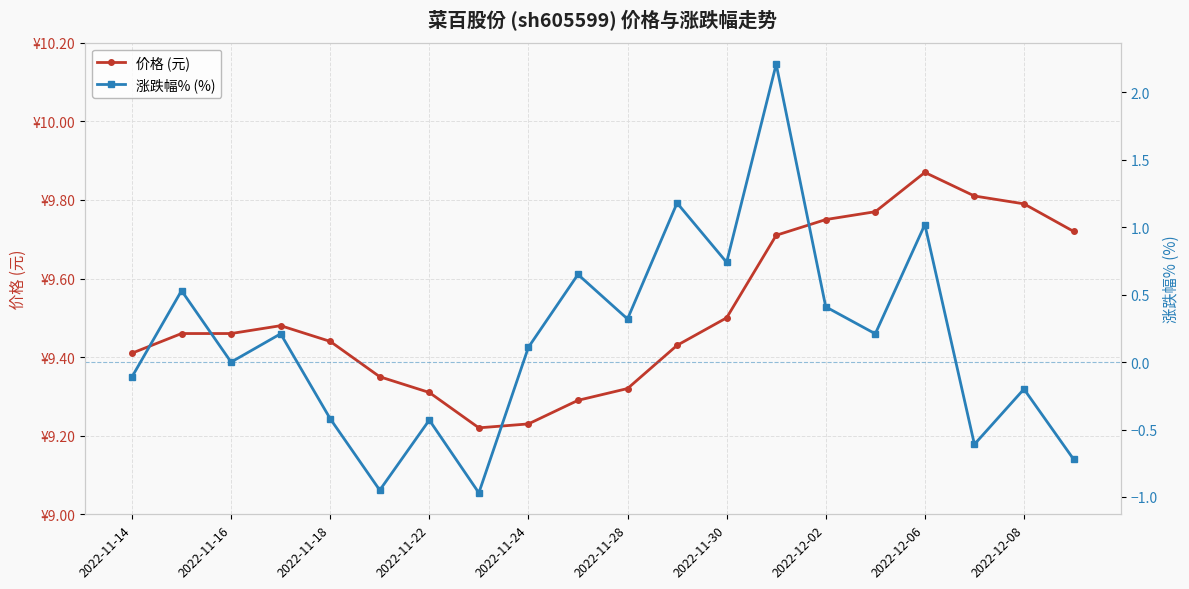

Reading right to left, what are all the values shown in this chart?

价格 (元): 9.7	9.8	9.8	9.9	9.8	9.8	9.7	9.5	9.4	9.3	9.3	9.2	9.2	9.3	9.3	9.4	9.5	9.5	9.5	9.4
涨跌幅% (%): -0.7	-0.2	-0.6	1.0	0.2	0.4	2.2	0.7	1.2	0.3	0.7	0.1	-1.0	-0.4	-0.9	-0.4	0.2	0.0	0.5	-0.1